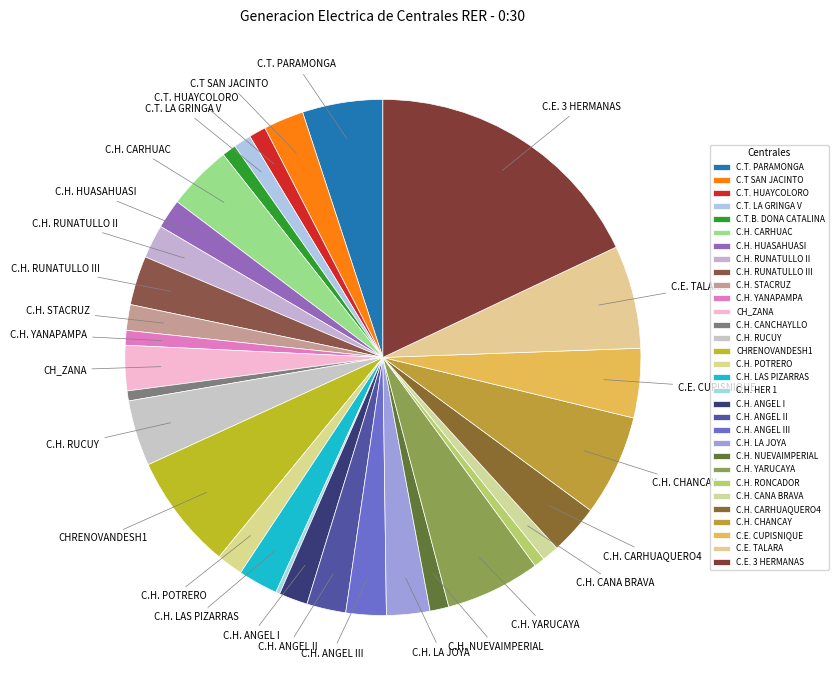

What percentage is the C.H. YANAPAMPA slice, to the nearest percent?

1%